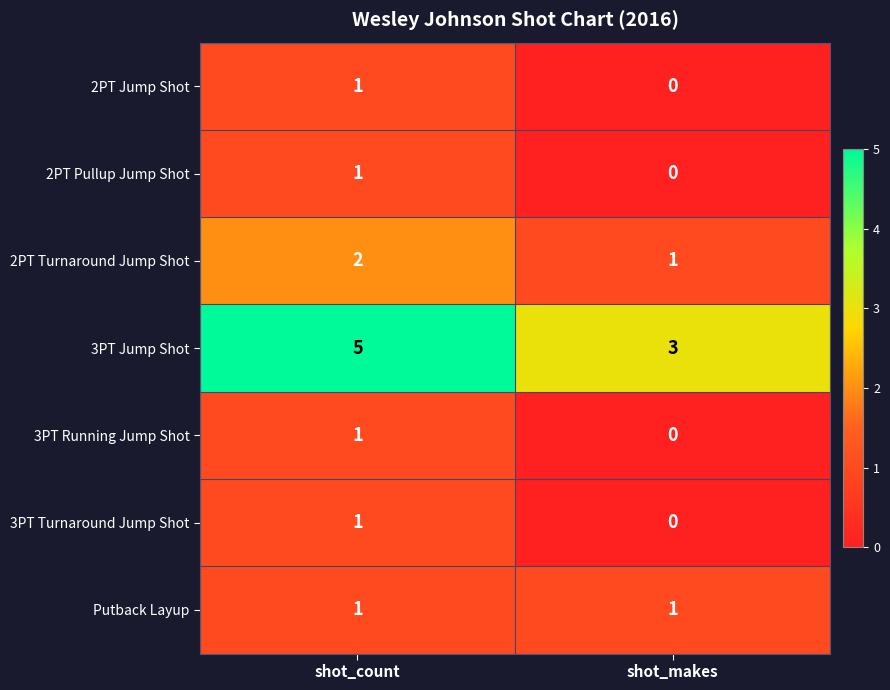

Reading left to right, what are all the values shown in this chart?

2PT Jump Shot: 1	0
2PT Pullup Jump Shot: 1	0
2PT Turnaround Jump Shot: 2	1
3PT Jump Shot: 5	3
3PT Running Jump Shot: 1	0
3PT Turnaround Jump Shot: 1	0
Putback Layup: 1	1